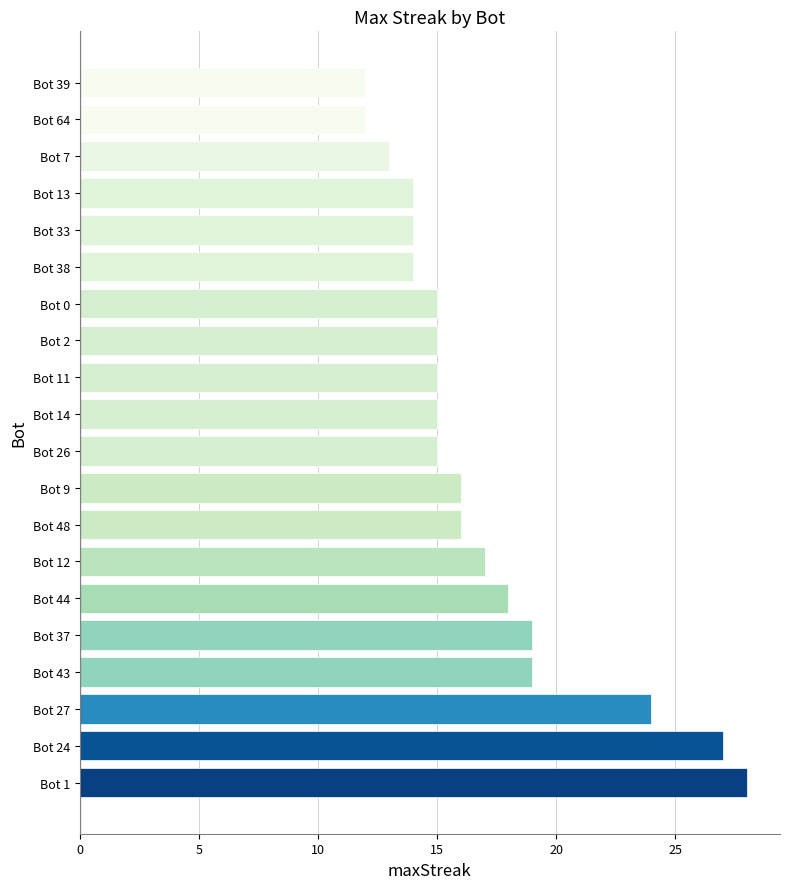

True or false: the data shows 14 at Bot 38.

True